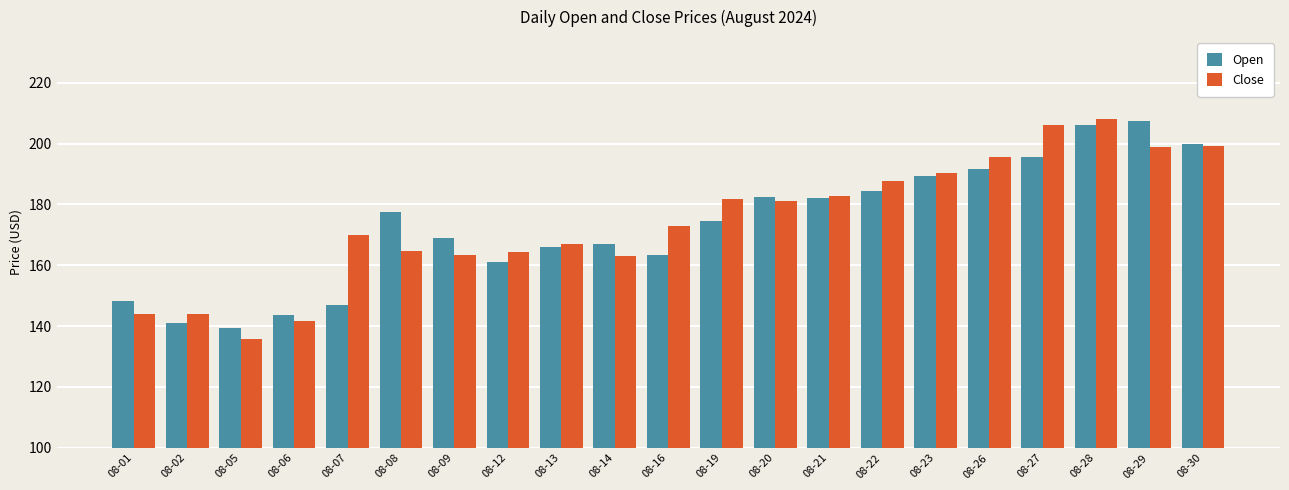

What is the total value across all series at 08-16?

336.4